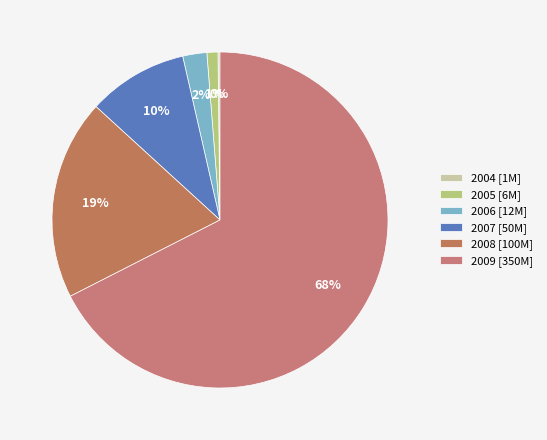

What is the largest slice in the pie chart?

2009